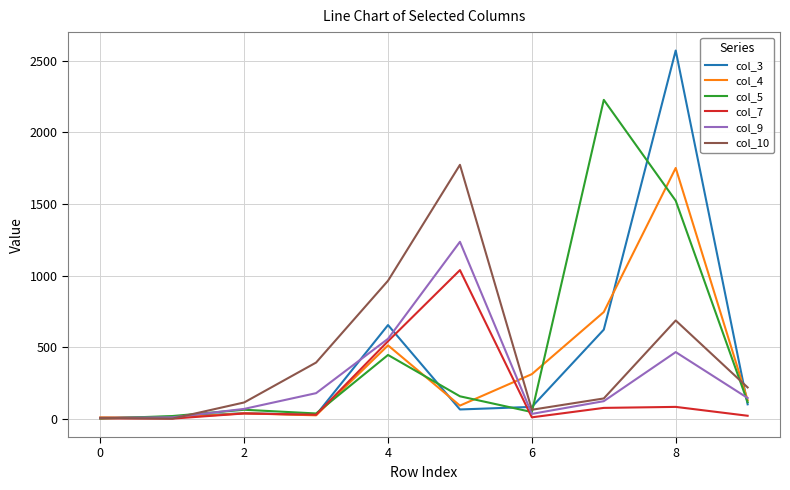

What is the greatest value displayed?

2573